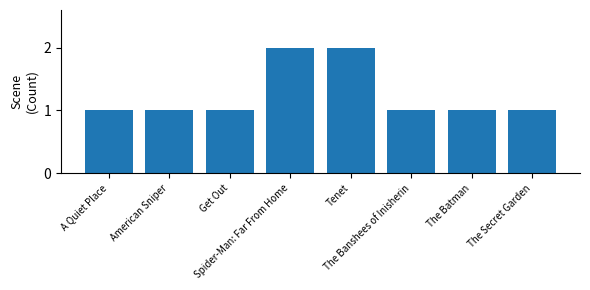

What is the maximum value shown in the chart?

2